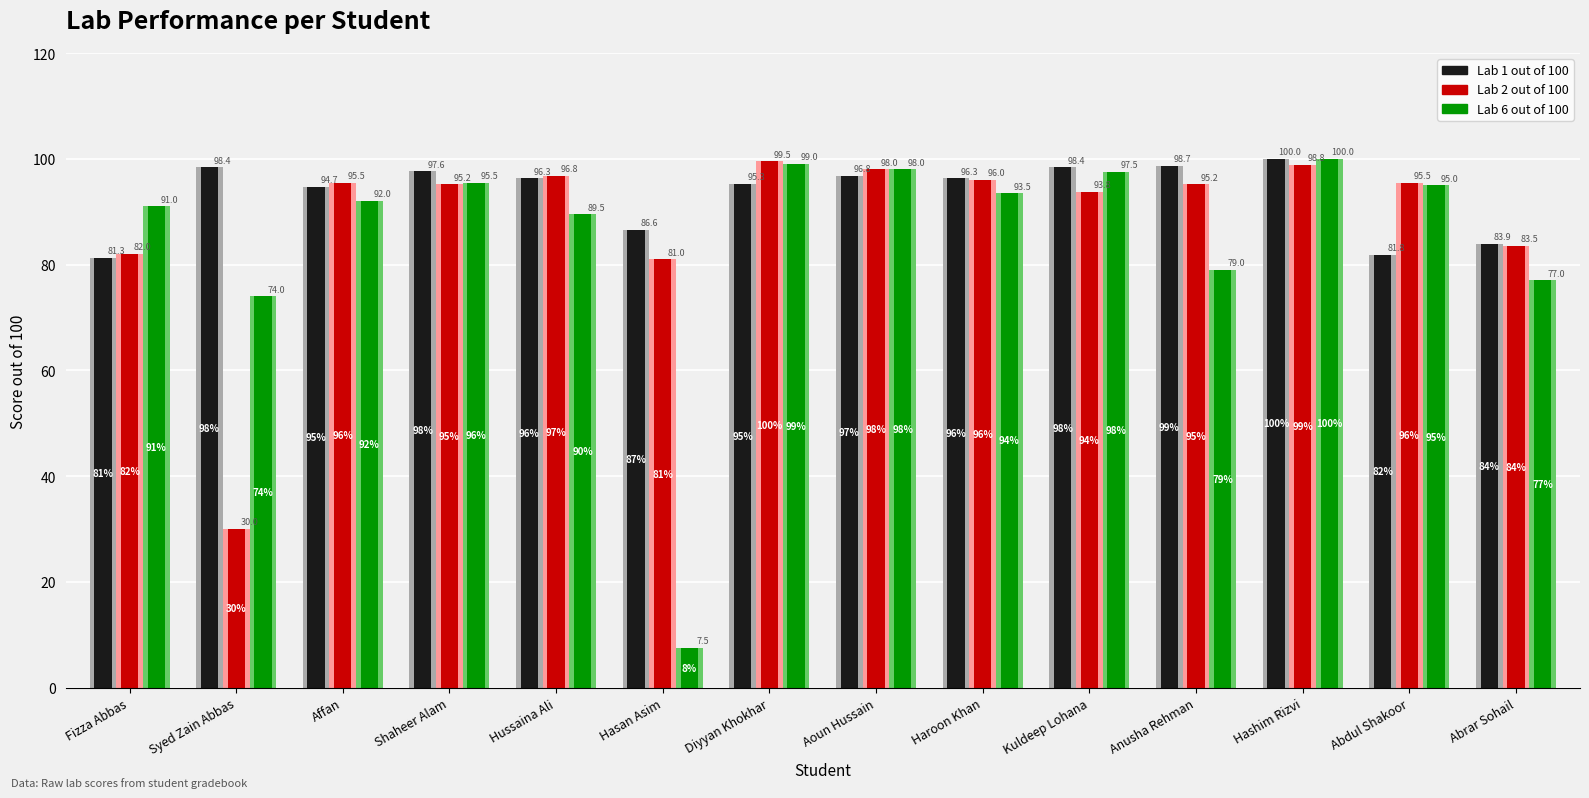

Reading left to right, what are all the values shown in this chart?

Lab 1 out of 100: Fizza Abbas=81.3	Syed Zain Abbas=98.4	Affan=94.7	Shaheer Alam=97.6	Hussaina Ali=96.3	Hasan Asim=86.6	Diyyan Khokhar=95.3	Aoun Hussain=96.8	Haroon Khan=96.3	Kuldeep Lohana=98.4	Anusha Rehman=98.7	Hashim Rizvi=100.0	Abdul Shakoor=81.8	Abrar Sohail=83.9
Lab 2 out of 100: Fizza Abbas=82.0	Syed Zain Abbas=30.0	Affan=95.5	Shaheer Alam=95.2	Hussaina Ali=96.8	Hasan Asim=81.0	Diyyan Khokhar=99.5	Aoun Hussain=98.0	Haroon Khan=96.0	Kuldeep Lohana=93.8	Anusha Rehman=95.2	Hashim Rizvi=98.8	Abdul Shakoor=95.5	Abrar Sohail=83.5
Lab 6 out of 100: Fizza Abbas=91.0	Syed Zain Abbas=74.0	Affan=92.0	Shaheer Alam=95.5	Hussaina Ali=89.5	Hasan Asim=7.5	Diyyan Khokhar=99.0	Aoun Hussain=98.0	Haroon Khan=93.5	Kuldeep Lohana=97.5	Anusha Rehman=79.0	Hashim Rizvi=100.0	Abdul Shakoor=95.0	Abrar Sohail=77.0